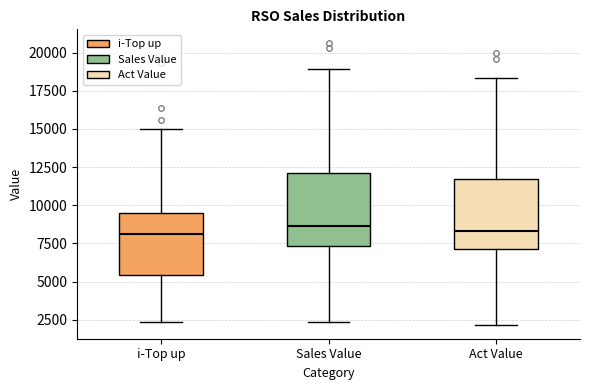

Where does the lower whisker of the box for i-Top up end on the y-axis? The values are not printed on the chart, so give them approximately, as read against the axis.

2500